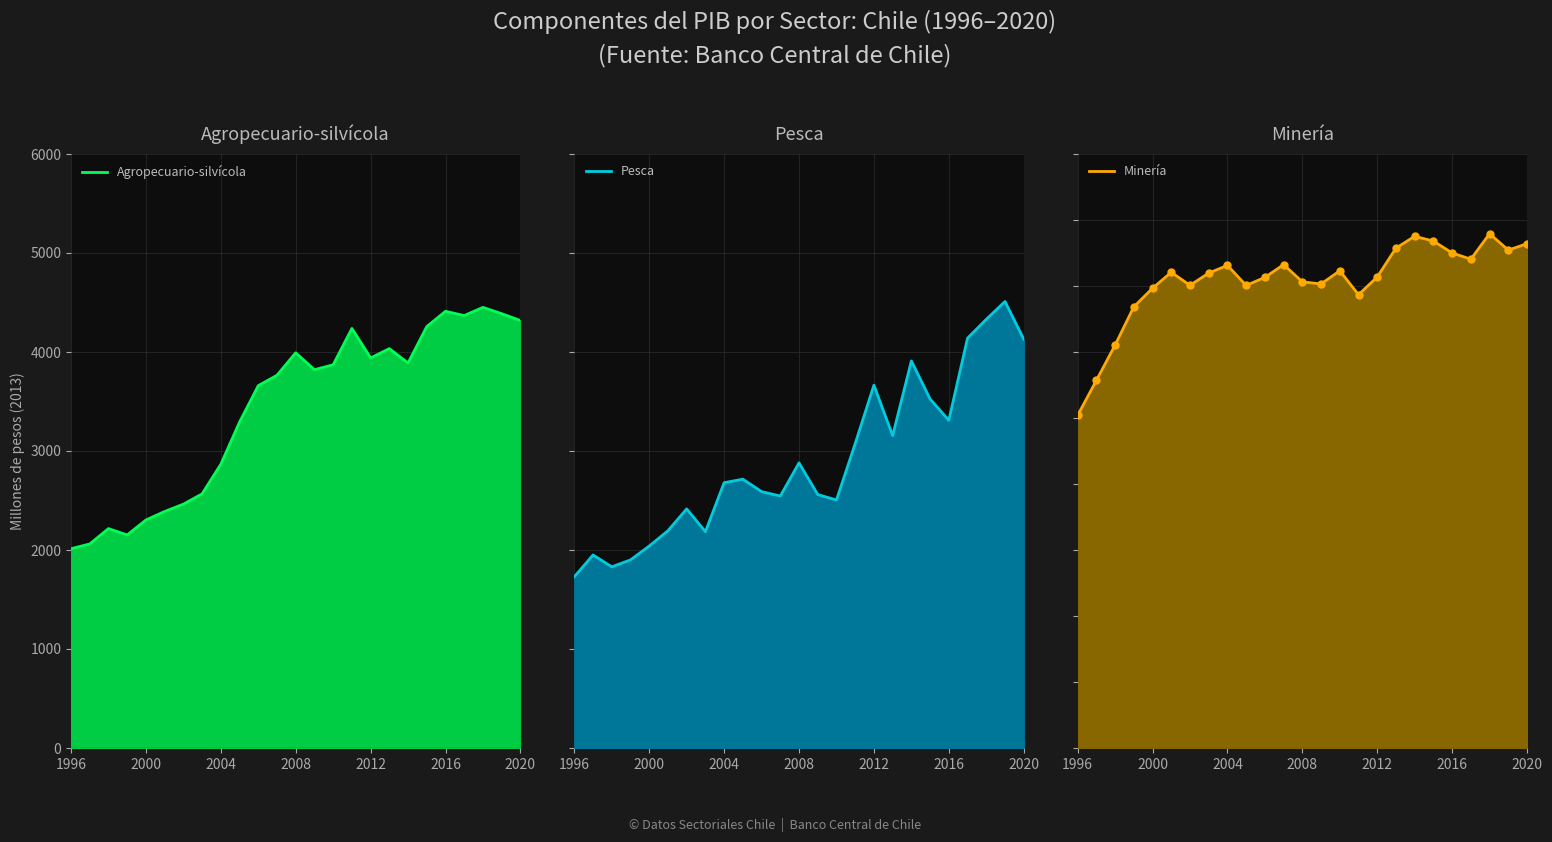

The Pesca line series shows 606 at 2000. True or false?

False